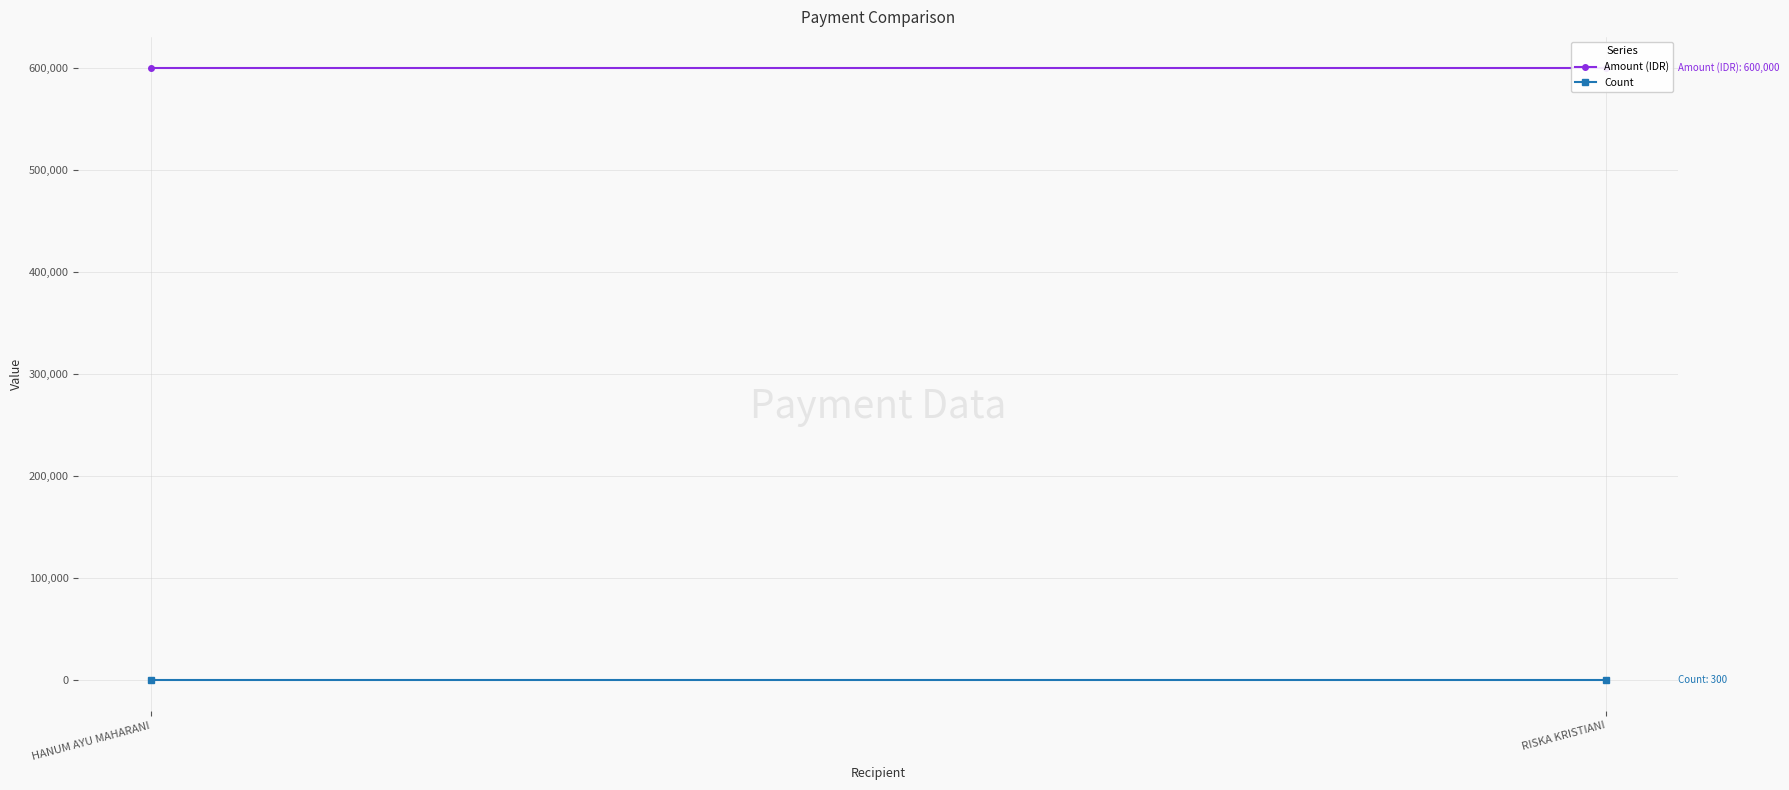

What is the total value across all series at RISKA KRISTIANI?

600300